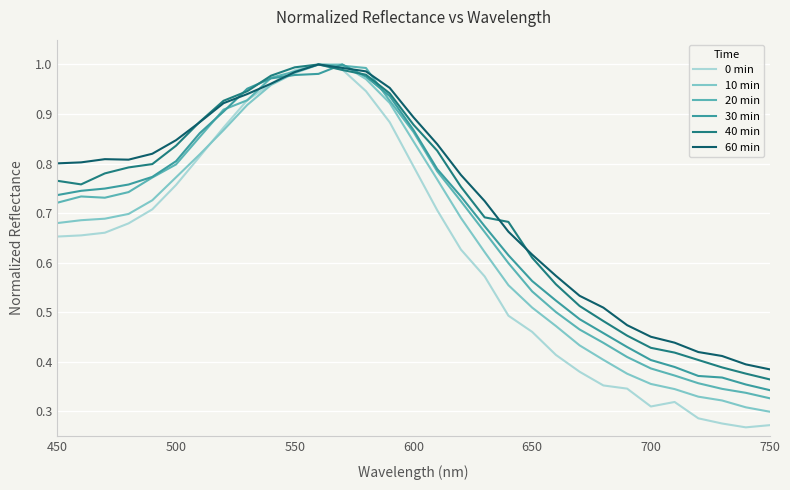

Which series has the widest spread of values?

0 min